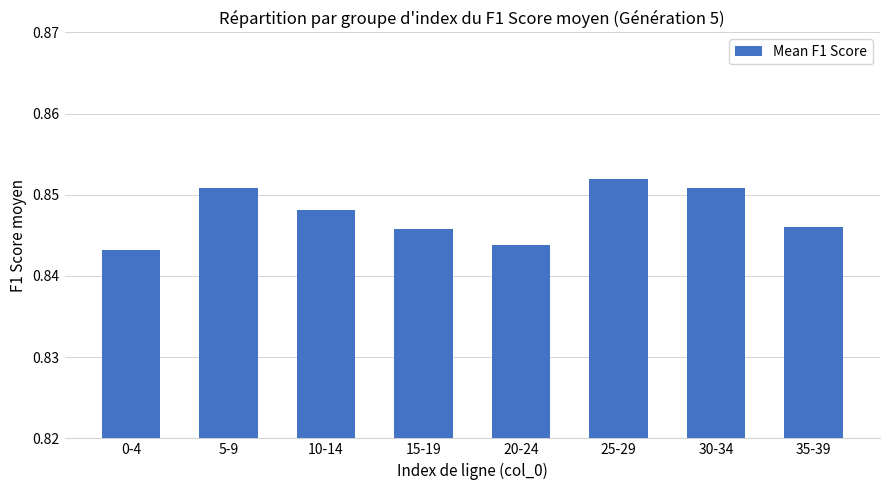

Is it true that the value at 5-9 is 0.3?

False